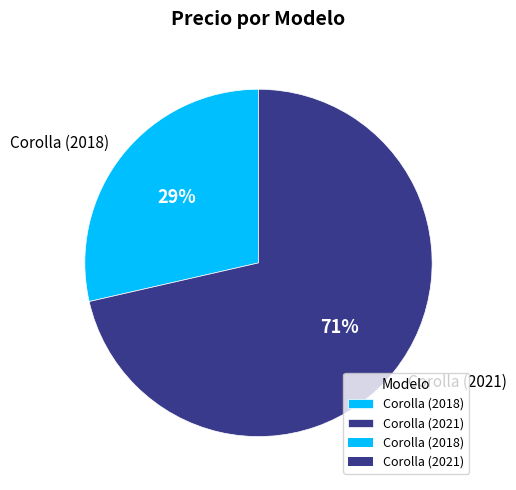

Is it true that Corolla (2021) is 80% of the pie?

False